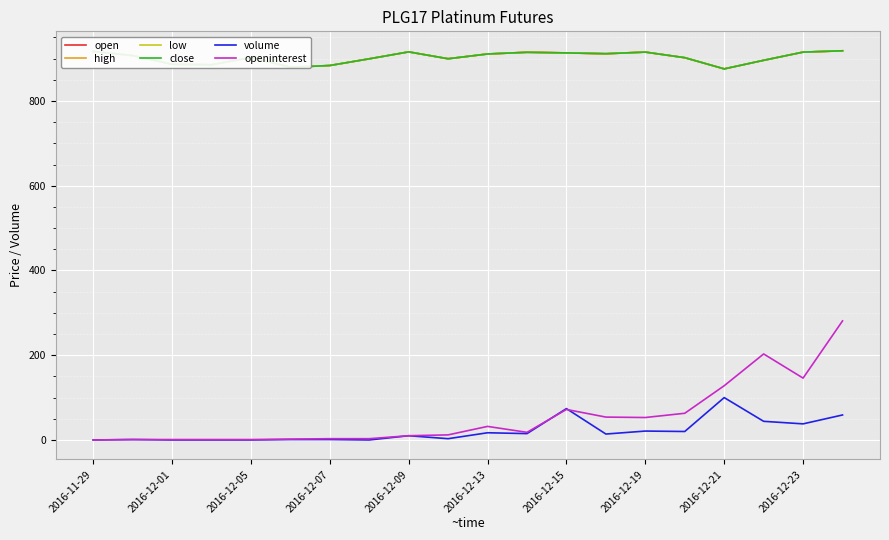

List the series in order of their peak value, lowest first.

volume, openinterest, open, high, low, close